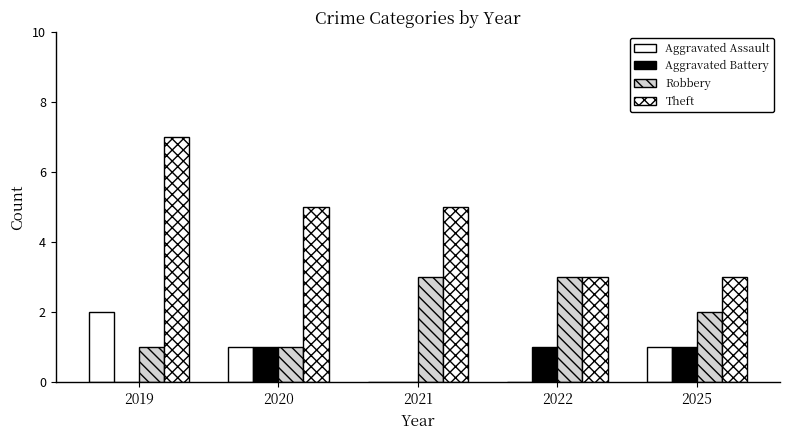

How many groups of bars are there?

5